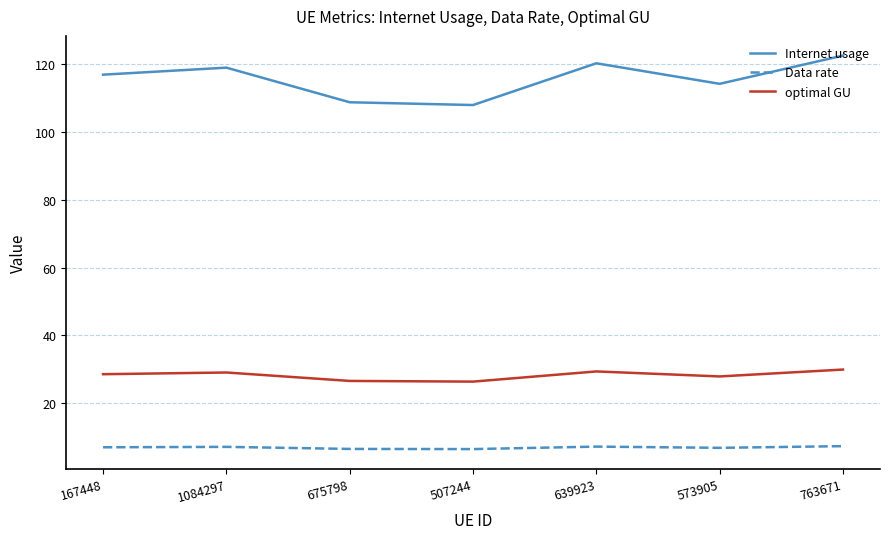

What is the sum of all Data rate values?

48.2